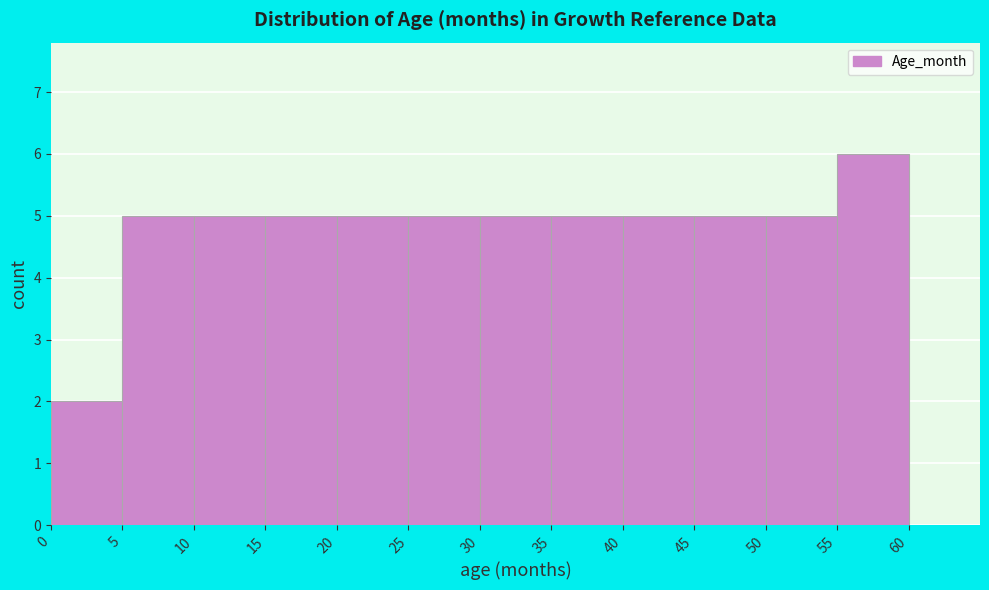

Reading left to right, transcribe this chart: for each bar, give the range it covers on the x-axis and its height. The values are not printed on the chart, so give them approximately, as read against the axis.

0 to 5: 2
5 to 10: 5
10 to 15: 5
15 to 20: 5
20 to 25: 5
25 to 30: 5
30 to 35: 5
35 to 40: 5
40 to 45: 5
45 to 50: 5
50 to 55: 5
55 to 60: 6